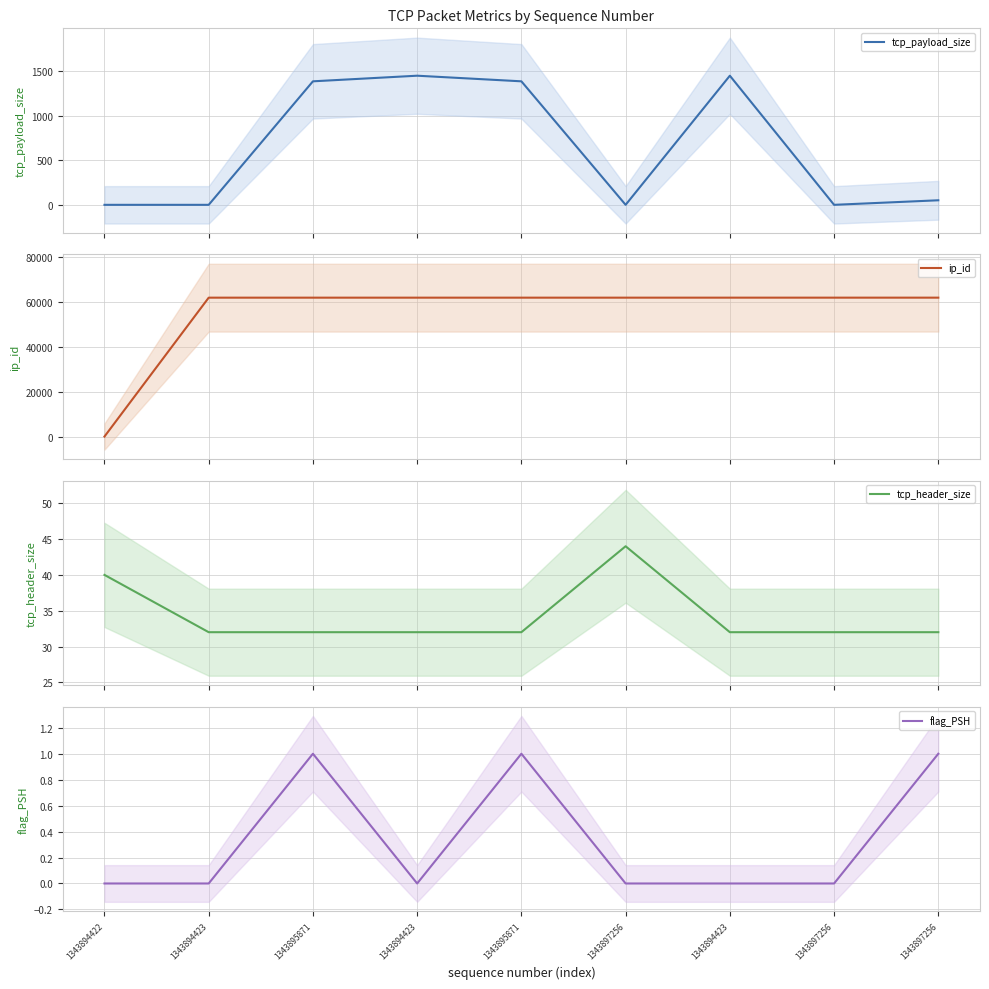

The value of tcp_payload_size at 1343897256 is 13. True or false?

False